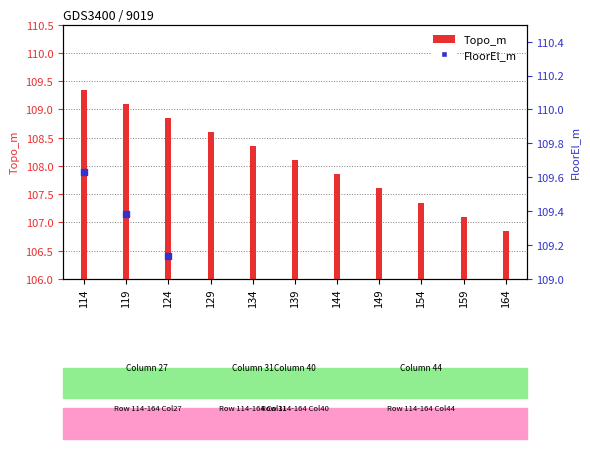

Which series contains the highest Y value?

FloorEl_m